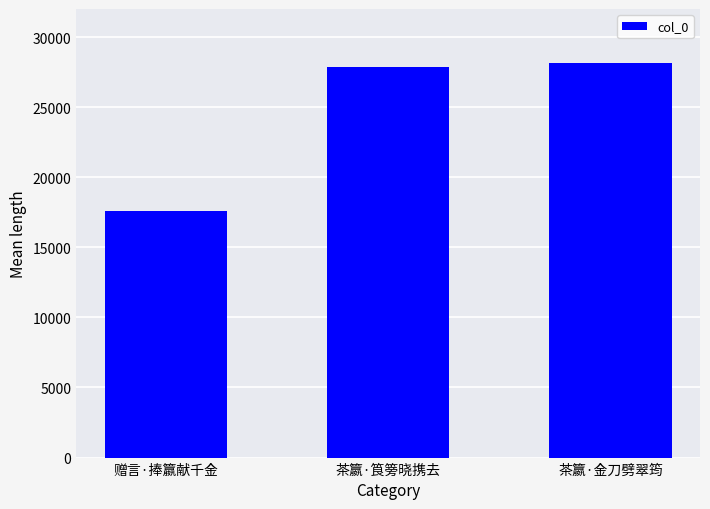

Reading left to right, list all the values displayed in this chart.

赠言·捧籝献千金=17574	茶籝·筤篣晓携去=27866	茶籝·金刀劈翠筠=28173